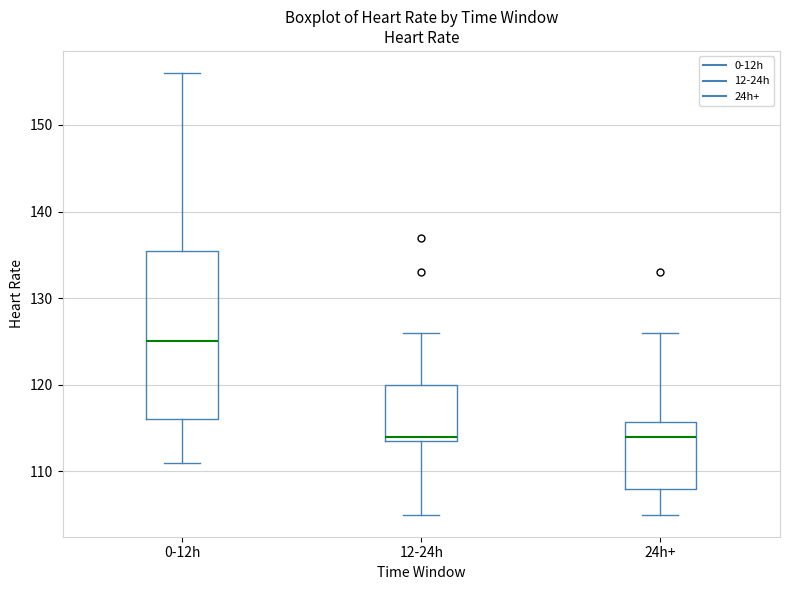

Which box is the tallest, from its lower edge to its upper edge?

0-12h